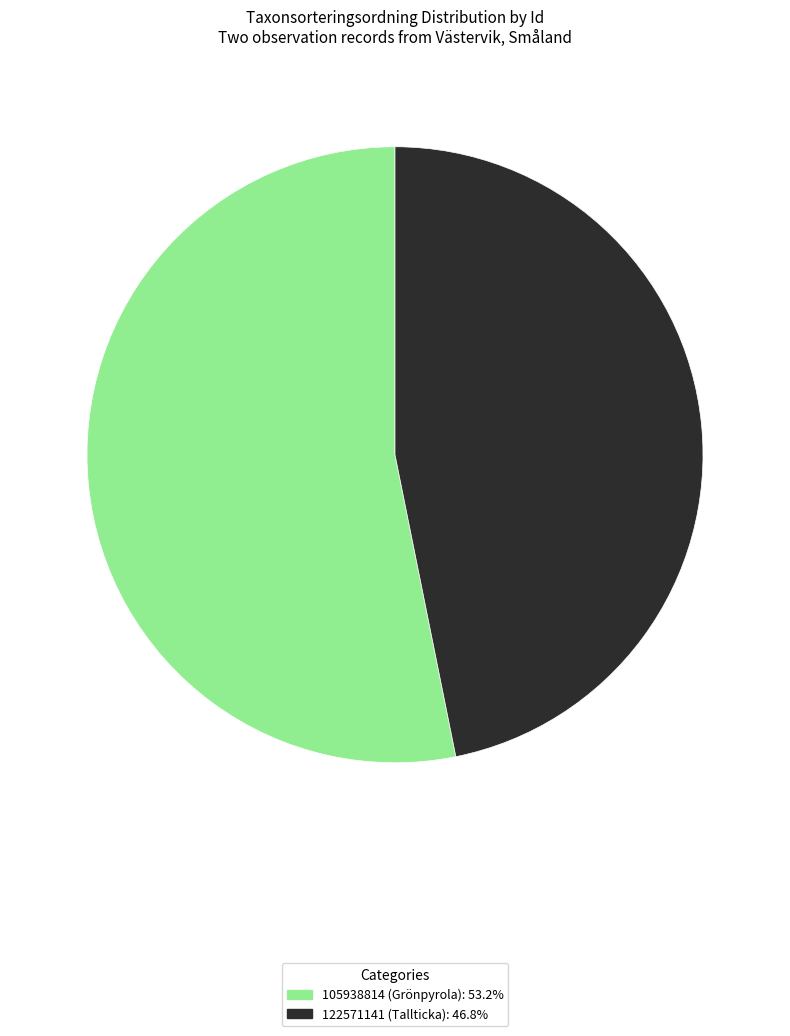

True or false: 122571141 accounts for 32% of the total.

False